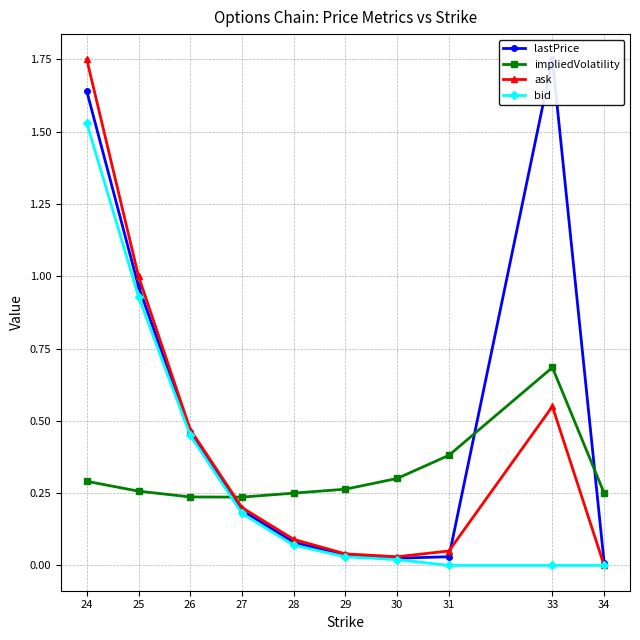

At which label is ask closest to 0?

34